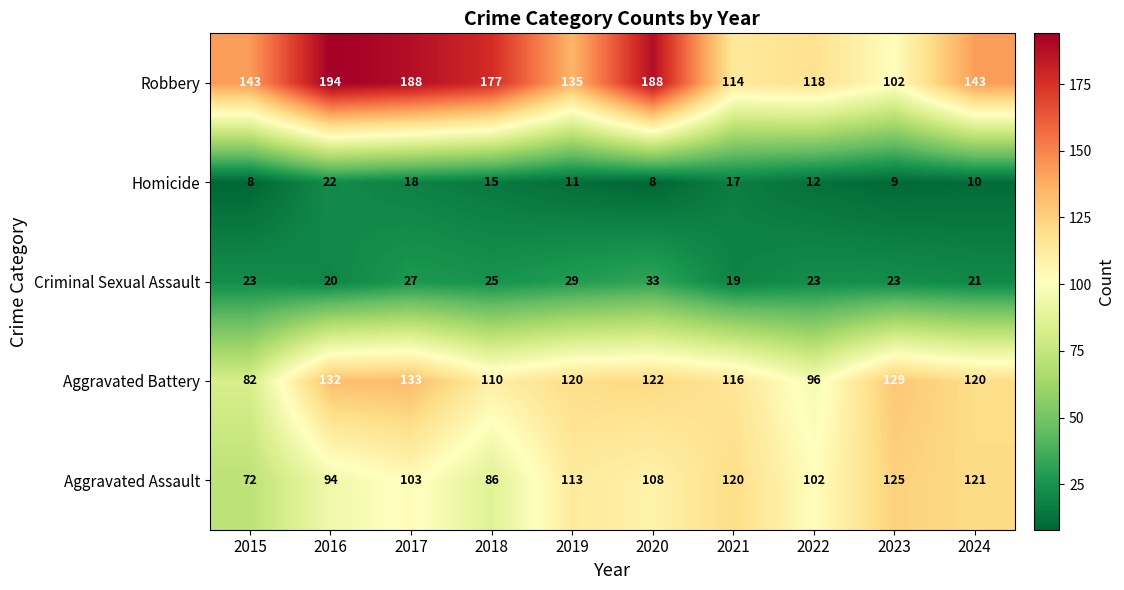

What is the minimum value for Aggravated Battery?

82